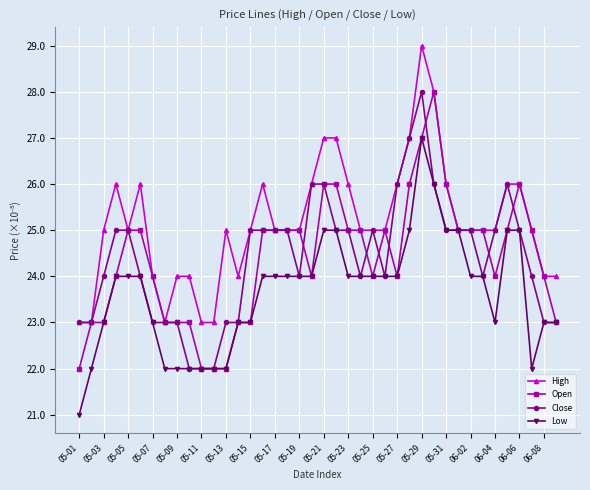

What are all the series names shown in the legend?

High, Open, Close, Low